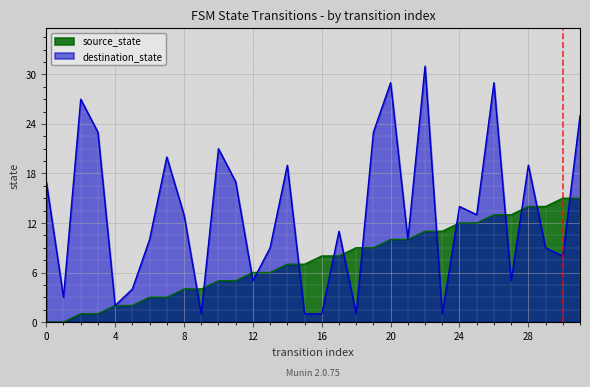

Between 1 and 23, which is larger?

23